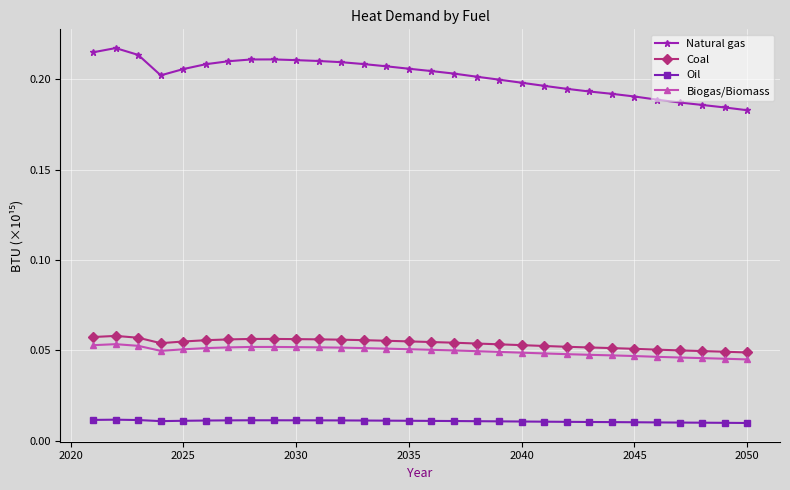

Which series has the largest range (max minus min)?

Natural gas